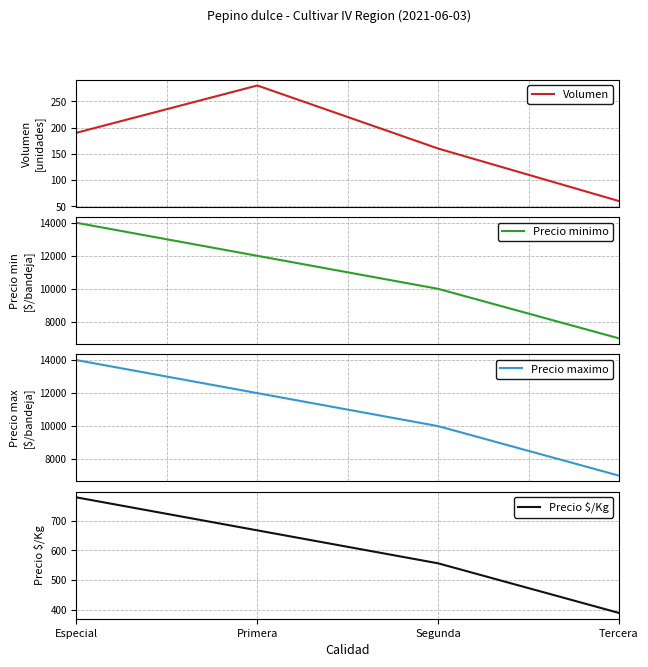

Does the chart display data point markers on the line(s)?

No